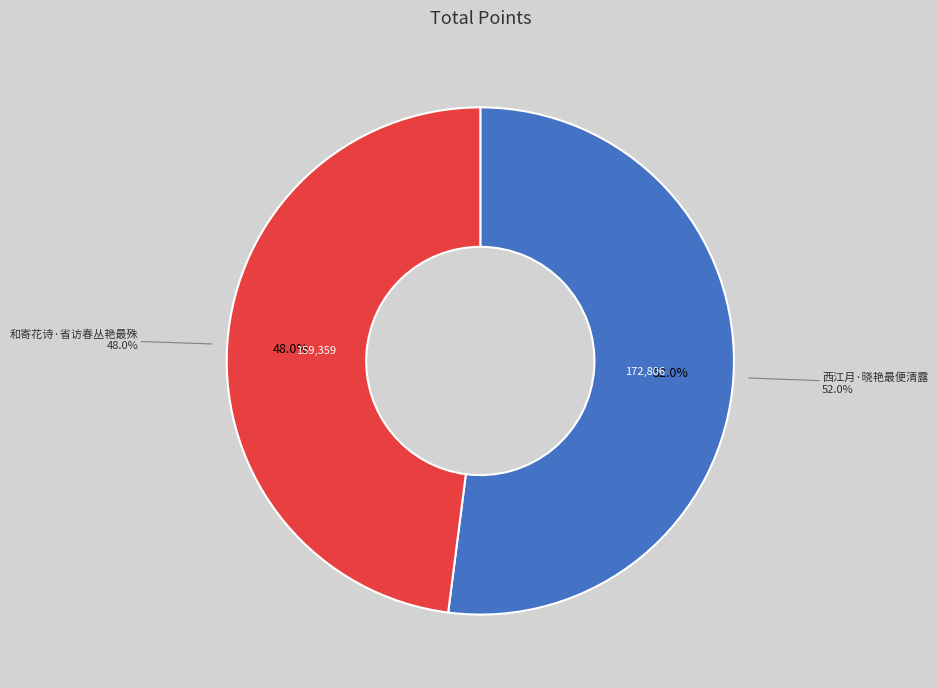

To the nearest percent, what is the combined percentage of 西江月·晓艳最便清露 and 和寄花诗·省访春丛艳最殊?

100%